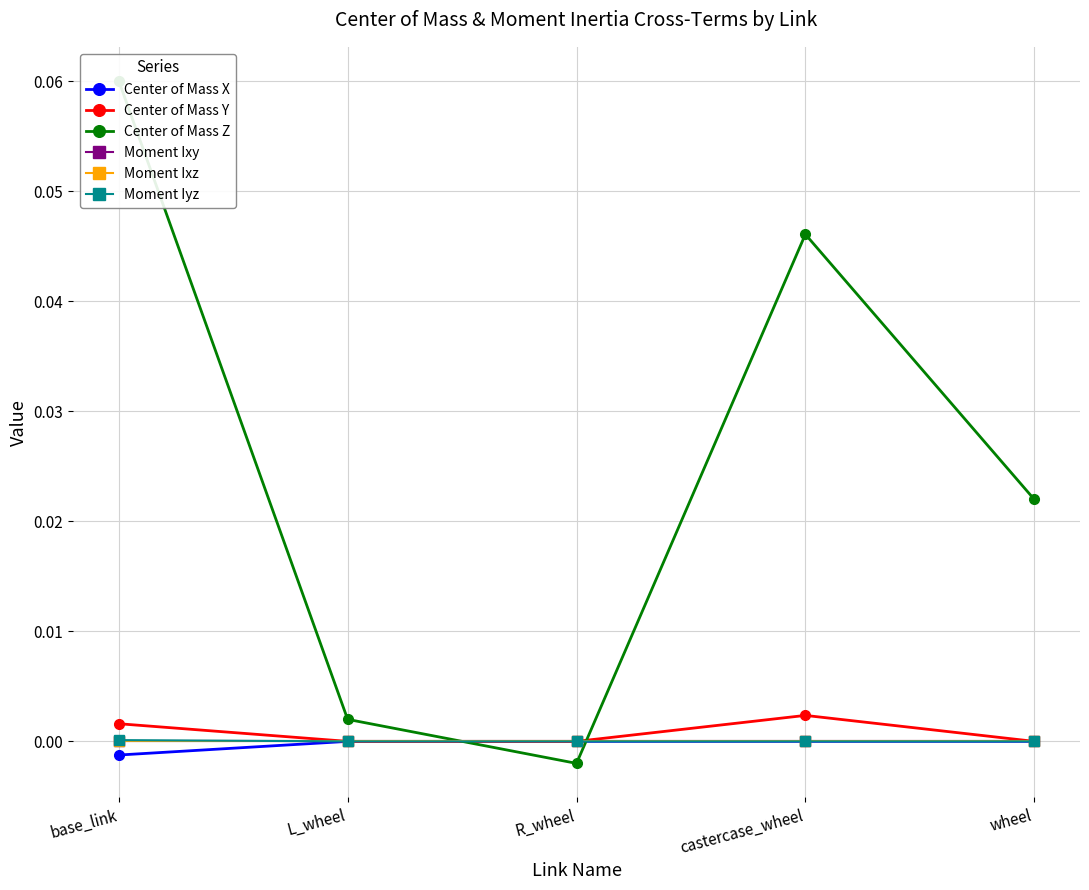

How many negative values does the Moment Ixz series have?

4